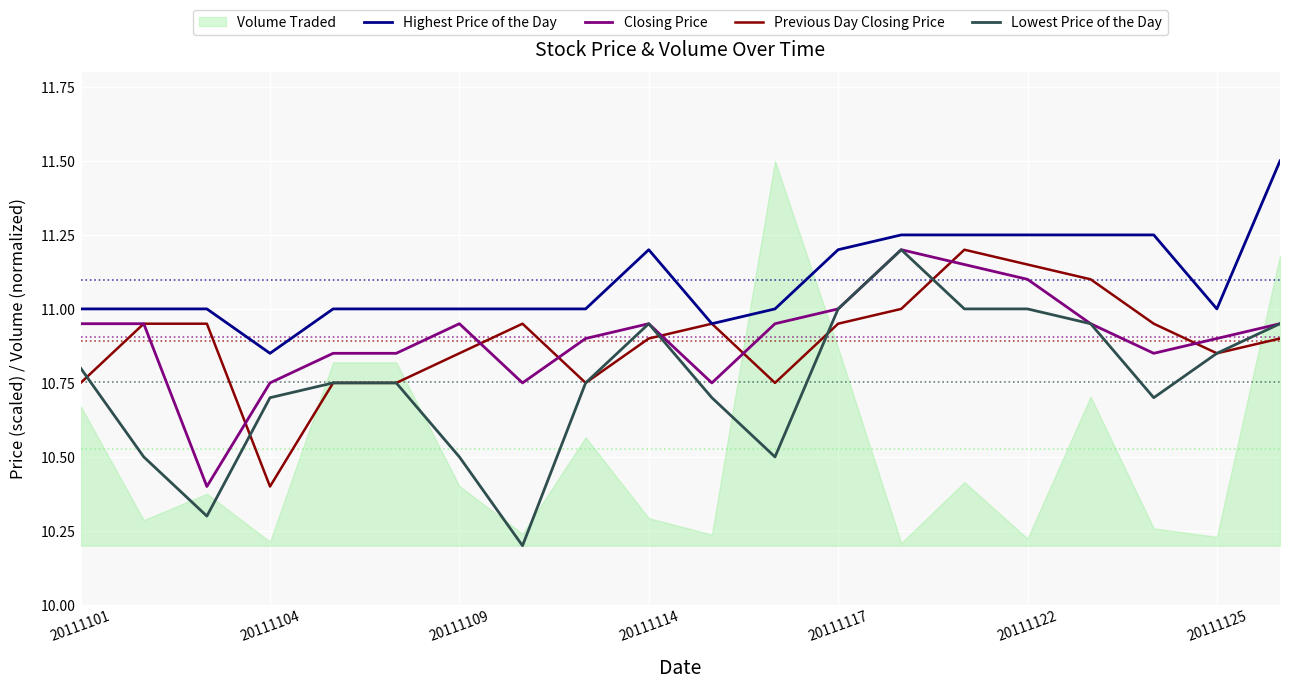

The value of Lowest Price of the Day at 20111117 is 11.0. True or false?

True